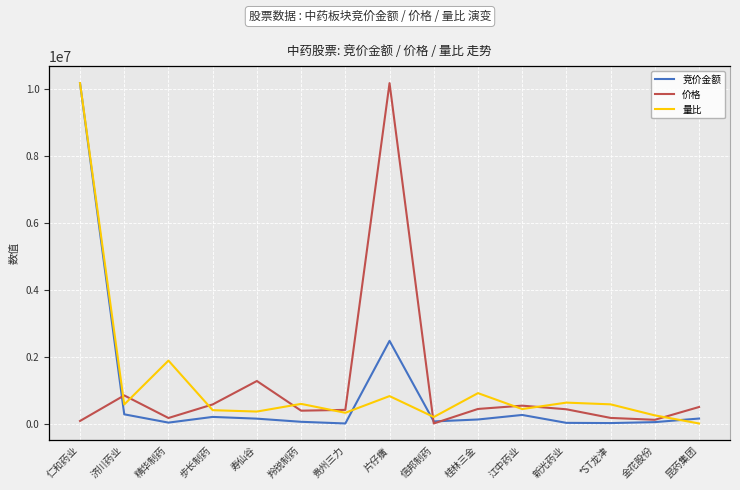

Reading left to right, list all the values displayed in this chart.

竞价金额: 10162860.0	285480.0	38141.0	208208.0	156200.0	62580.0	12584.0	2476542.0	73710.0	131298.0	266880.0	30837.0	24570.0	52850.0	159720.0
价格: 6.6	27.4	9.0	20.0	39.1	14.9	15.6	281.6	4.5	16.4	19.0	16.1	9.1	7.5	17.9
量比: 10.2	1.0	2.2	0.8	0.8	1.0	0.7	1.2	0.6	1.3	0.8	1.0	1.0	0.6	0.4